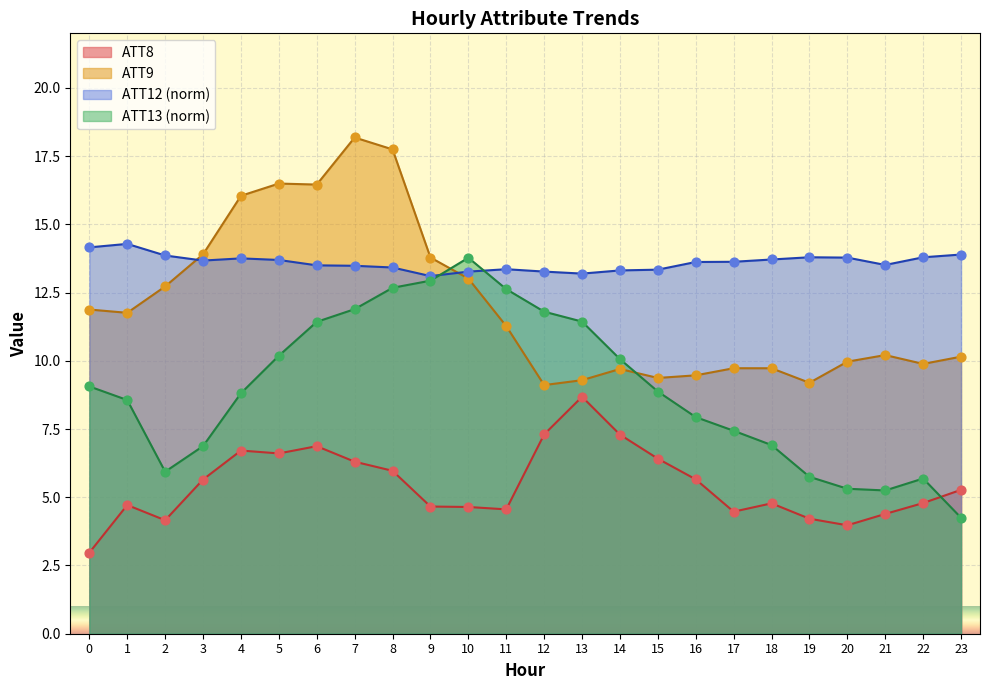

At which category is the sum across all series the highest?

7